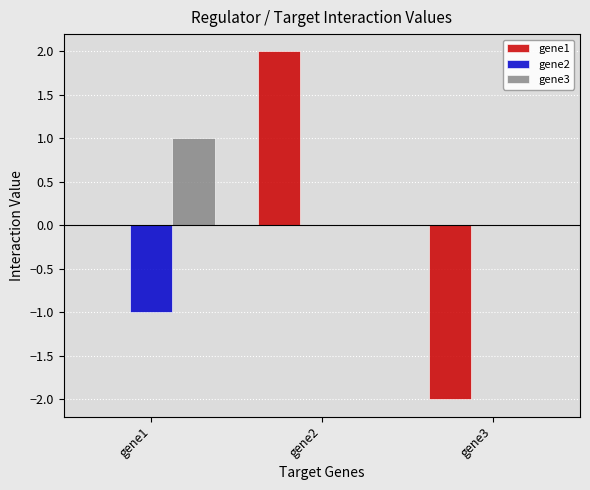

The value of gene1 at gene2 is 0.8. True or false?

False